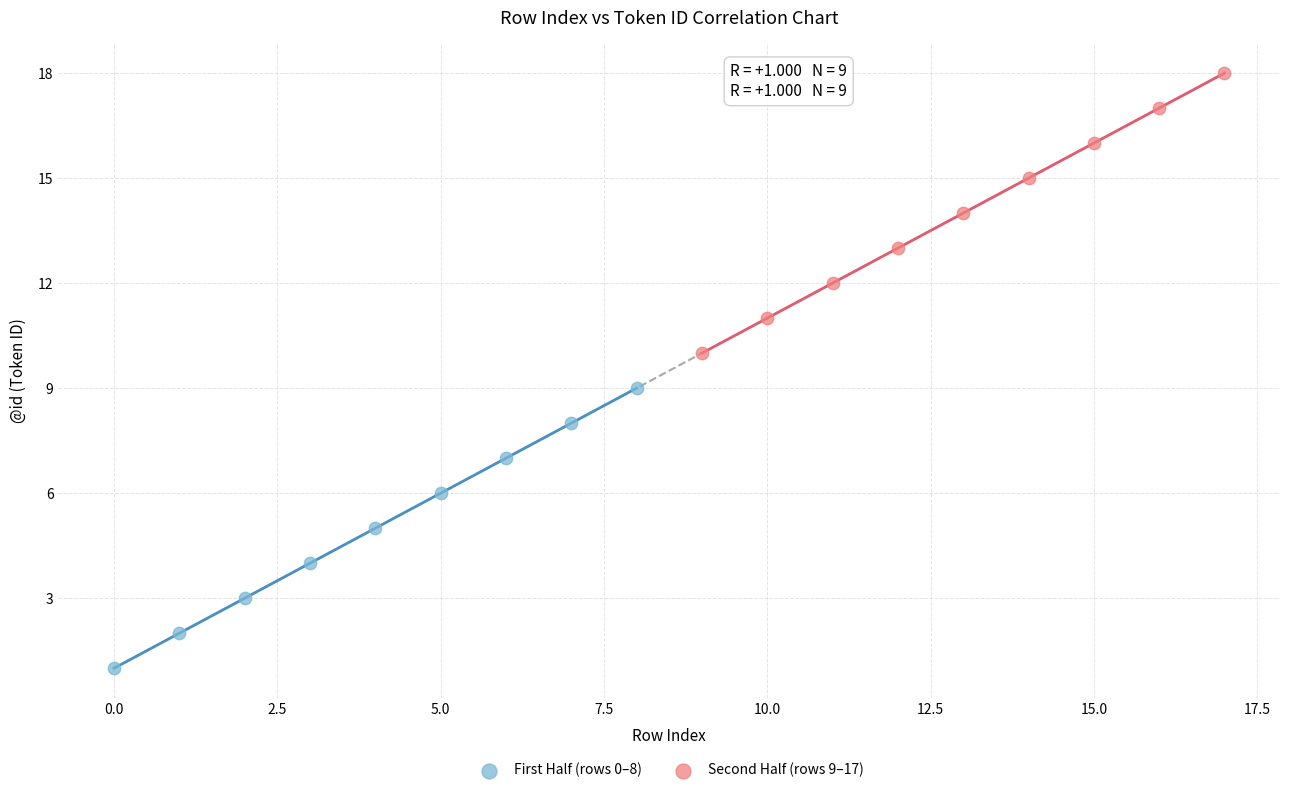

Which series contains the highest Y value?

Second Half (rows 9–17)